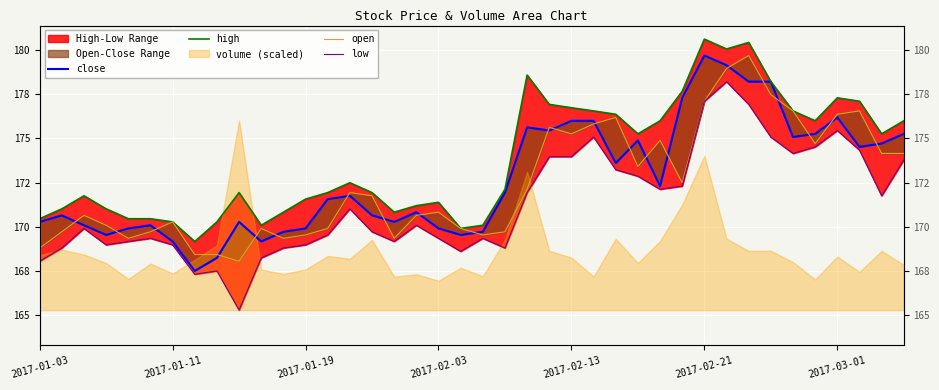

At which label does close first exceed 171?

13